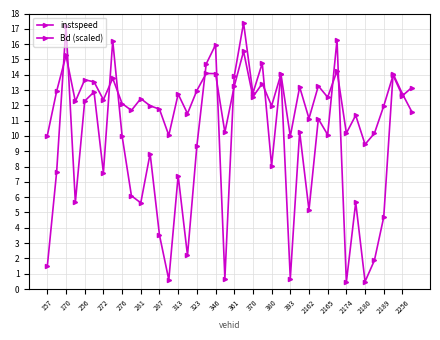

How many data points does each series have?

40